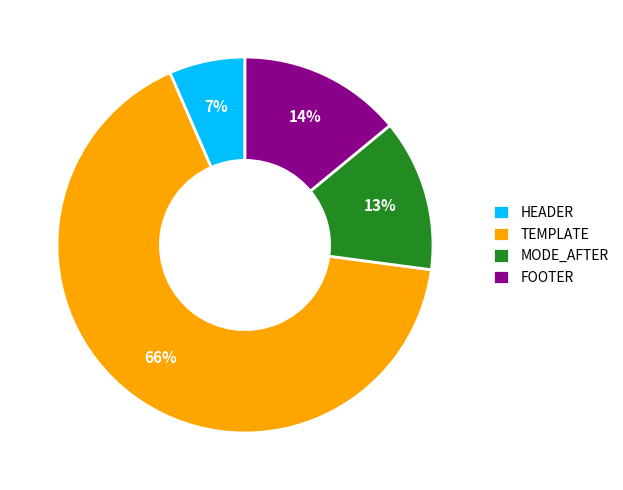

What percentage is the HEADER slice, to the nearest percent?

7%